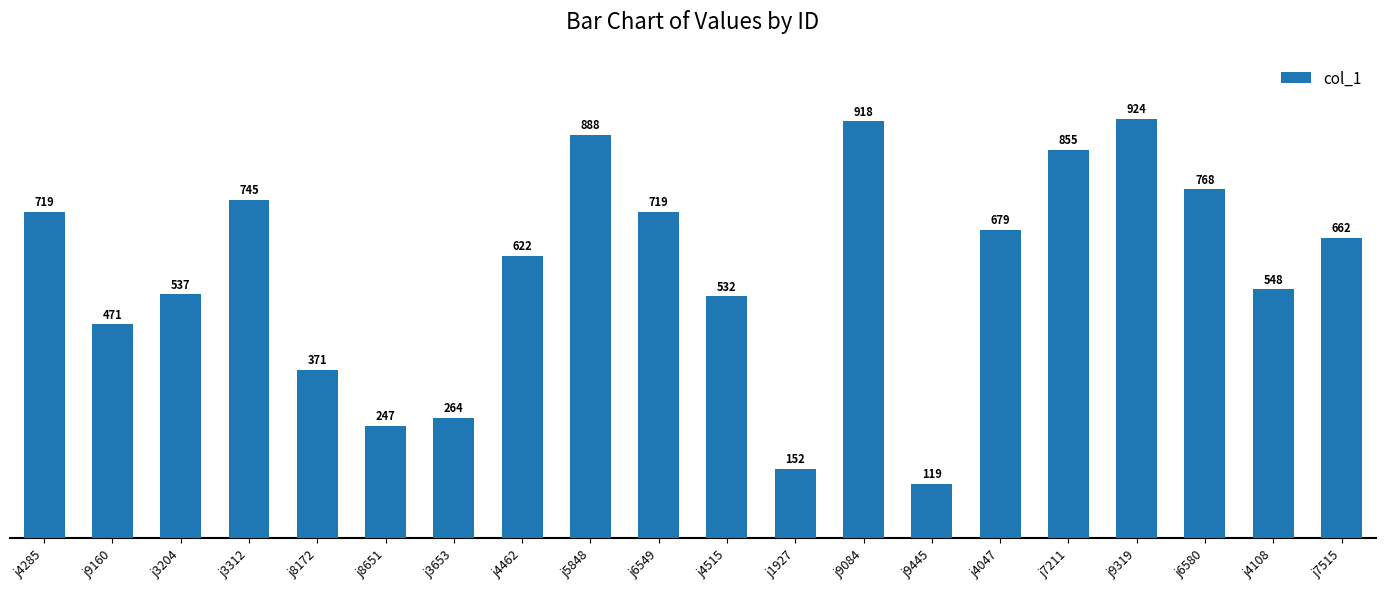

What is the label of the 11th bar from the right?

j6549